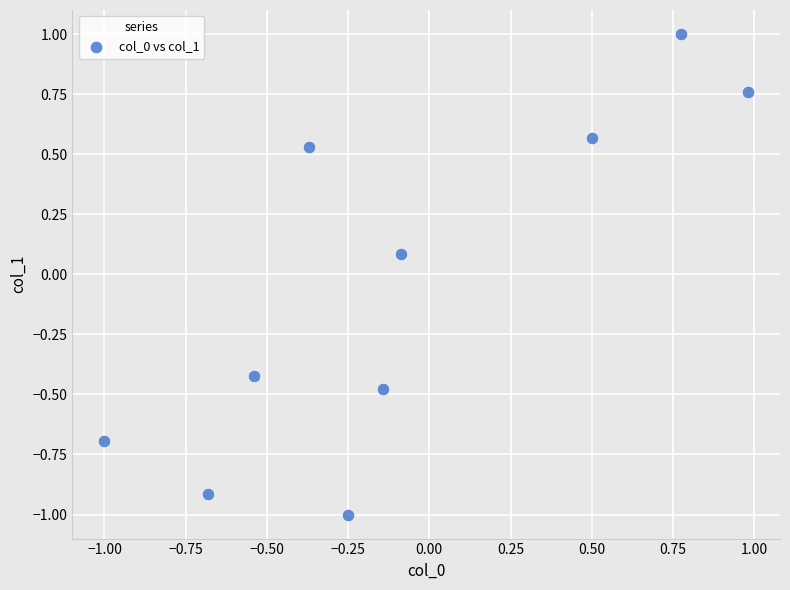

What is the range of Y values (max minus min)?

2.0